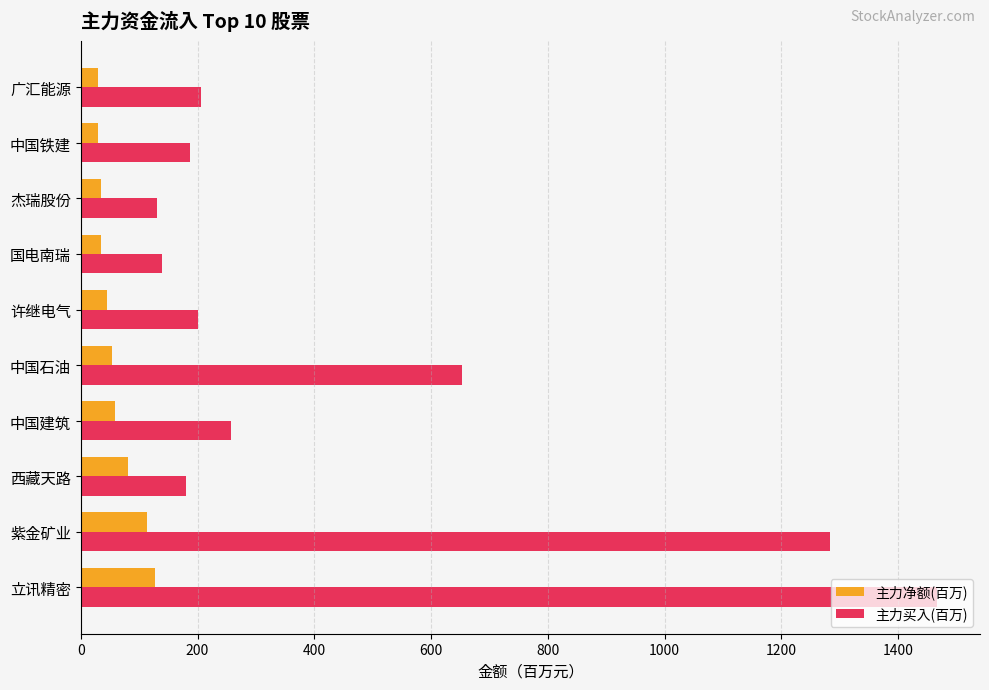

How many series are shown in this chart?

2